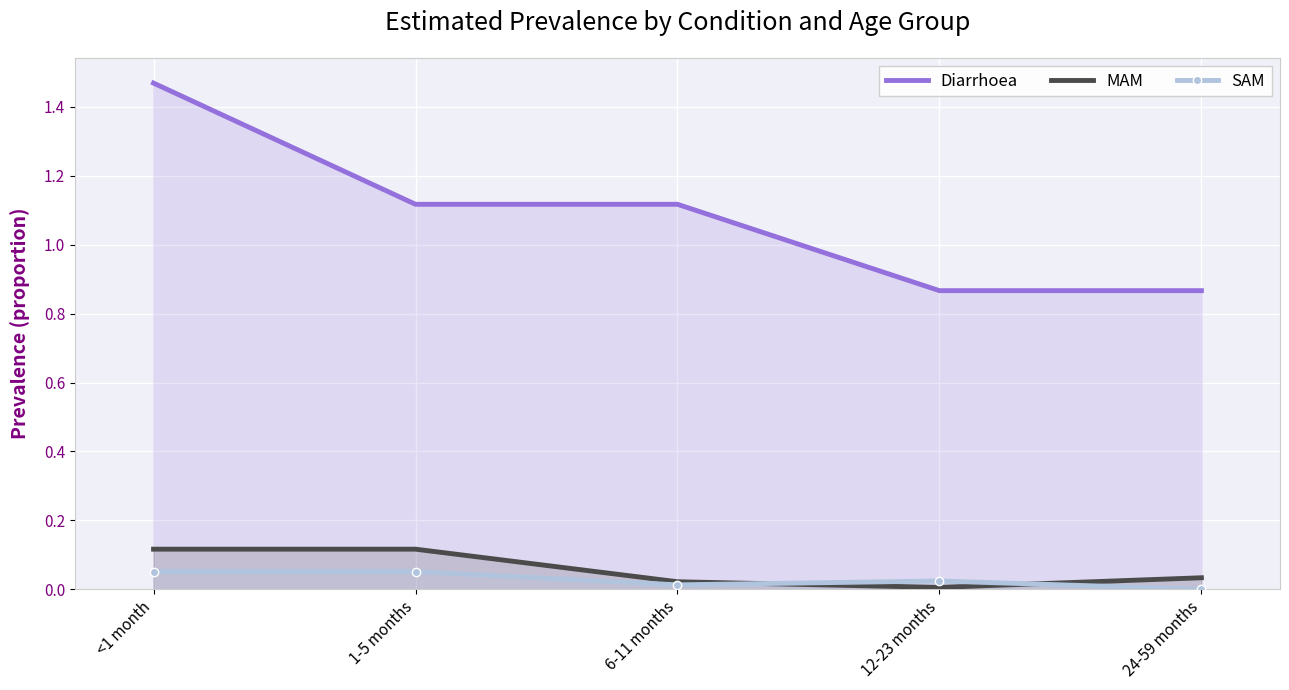

What position from the left is <1 month?

1